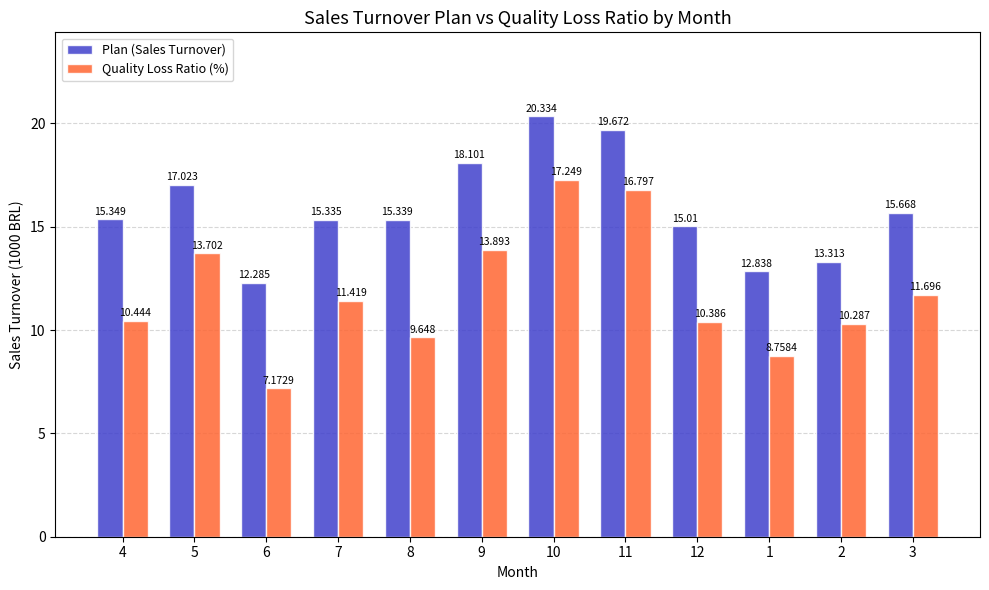

What is the label of the 12th bar from the right?

4